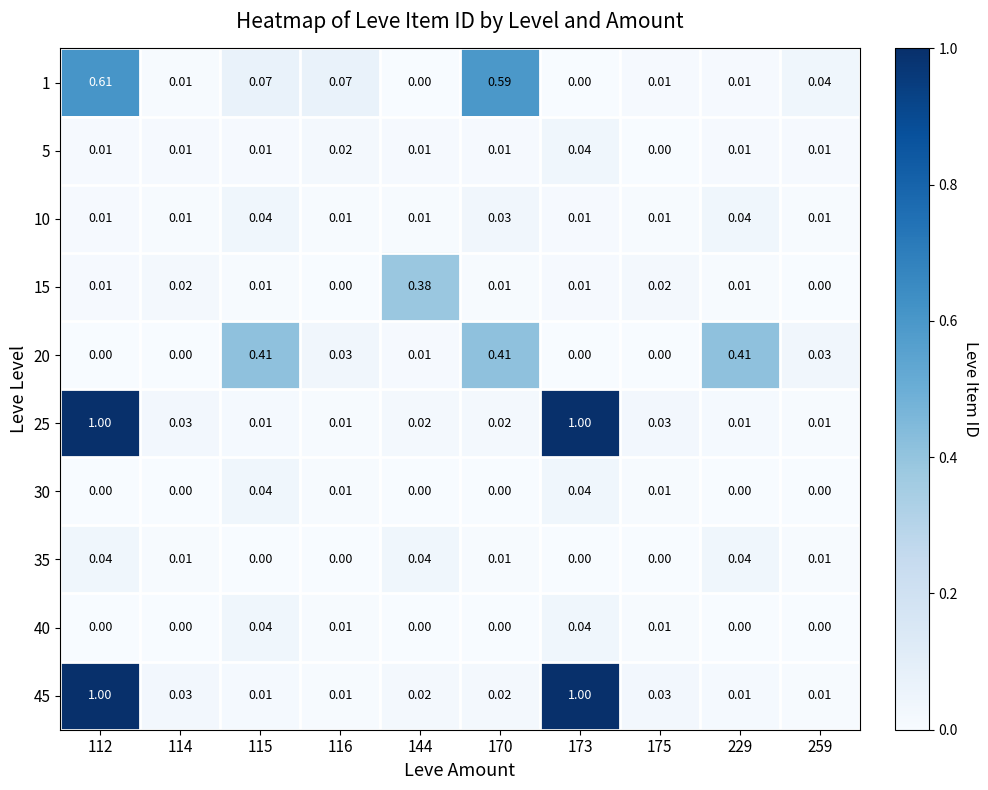

What is the total value across all series at 259?

0.1